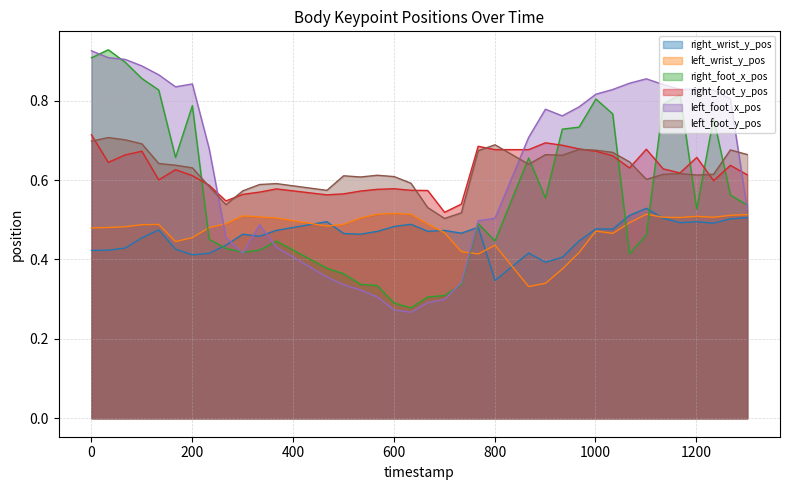

Reading left to right, transcribe all the data shown in this chart.

right_wrist_y_pos: 0.4	0.4	0.4	0.5	0.5	0.4	0.4	0.4	0.4	0.5	0.5	0.5	0.5	0.5	0.5	0.5	0.5	0.5	0.5	0.5	0.5	0.5	0.3	0.4	0.4	0.4	0.4	0.5	0.5	0.5	0.5	0.5	0.5	0.5	0.5	0.5	0.5
left_wrist_y_pos: 0.5	0.5	0.5	0.5	0.5	0.4	0.5	0.5	0.5	0.5	0.5	0.5	0.5	0.5	0.5	0.5	0.5	0.5	0.5	0.5	0.4	0.4	0.4	0.3	0.3	0.4	0.4	0.5	0.5	0.5	0.5	0.5	0.5	0.5	0.5	0.5	0.5
right_foot_x_pos: 0.9	0.9	0.9	0.9	0.8	0.7	0.8	0.5	0.4	0.4	0.4	0.4	0.4	0.4	0.3	0.3	0.3	0.3	0.3	0.3	0.3	0.5	0.4	0.7	0.6	0.7	0.7	0.8	0.8	0.4	0.5	0.8	0.8	0.5	0.8	0.6	0.5
right_foot_y_pos: 0.7	0.6	0.7	0.7	0.6	0.6	0.6	0.6	0.5	0.6	0.6	0.6	0.6	0.6	0.6	0.6	0.6	0.6	0.6	0.5	0.5	0.7	0.7	0.7	0.7	0.7	0.7	0.7	0.7	0.6	0.7	0.6	0.6	0.7	0.6	0.6	0.6
left_foot_x_pos: 0.9	0.9	0.9	0.9	0.9	0.8	0.8	0.7	0.5	0.4	0.5	0.4	0.4	0.3	0.3	0.3	0.3	0.3	0.3	0.3	0.3	0.5	0.5	0.7	0.8	0.8	0.8	0.8	0.8	0.8	0.9	0.8	0.8	0.8	0.8	0.8	0.5
left_foot_y_pos: 0.7	0.7	0.7	0.7	0.6	0.6	0.6	0.6	0.5	0.6	0.6	0.6	0.6	0.6	0.6	0.6	0.6	0.6	0.5	0.5	0.5	0.7	0.7	0.6	0.7	0.7	0.7	0.7	0.7	0.6	0.6	0.6	0.6	0.6	0.6	0.7	0.7